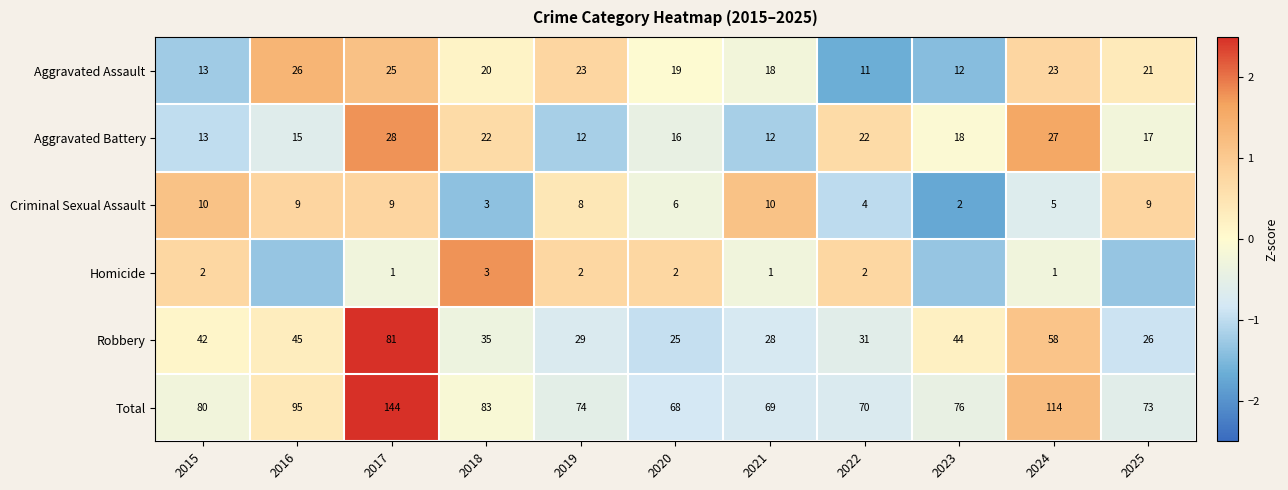

Between 2021 and 2024, which series saw the biggest shift?

Total